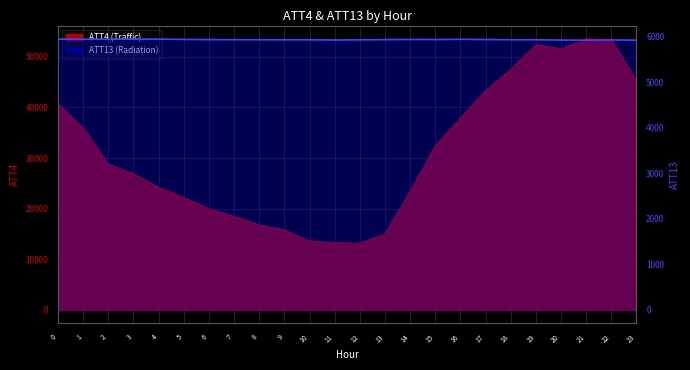

True or false: ATT4 (Traffic) and ATT13 (Radiation) intersect in this chart.

False